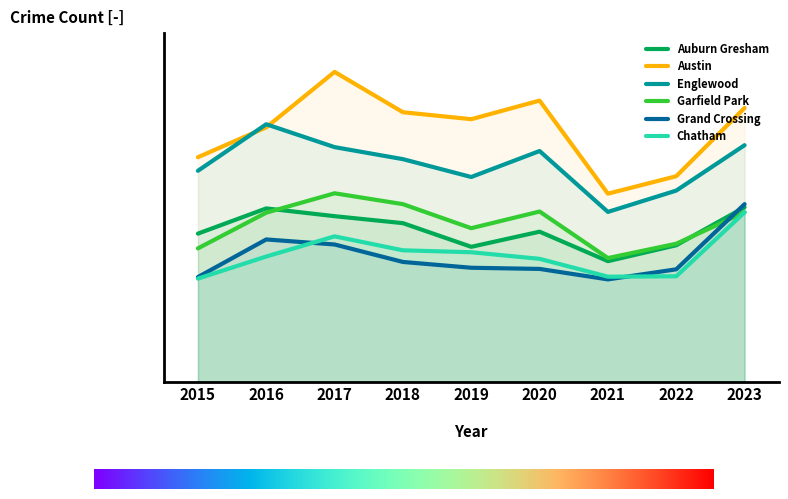

In Englewood, how many points are lower than both neighbors (excluding endpoints)?

2